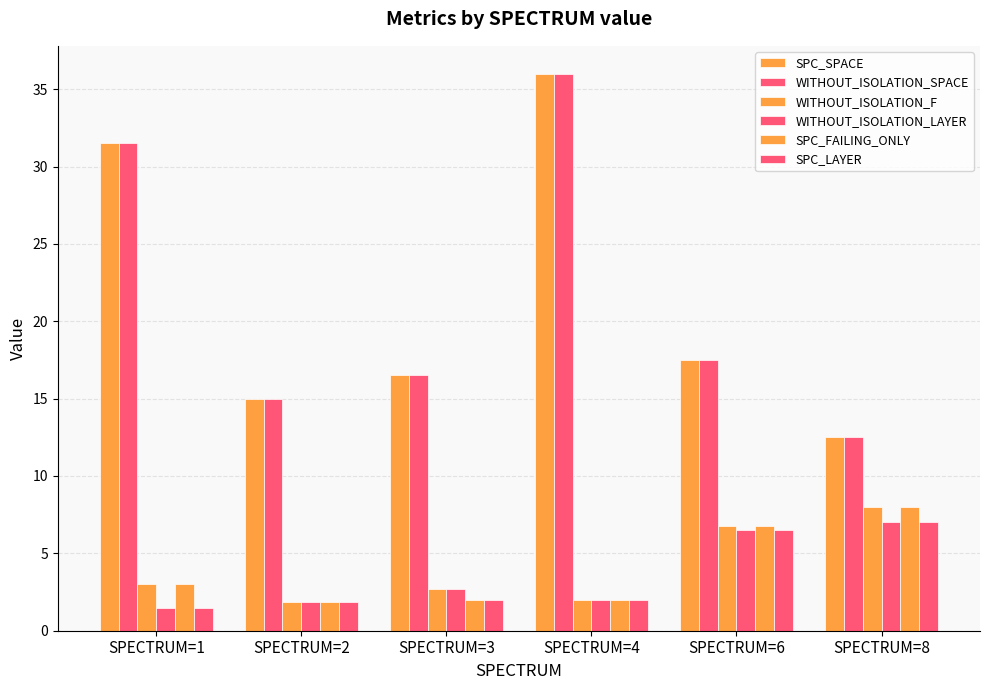

How many groups of bars are there?

6